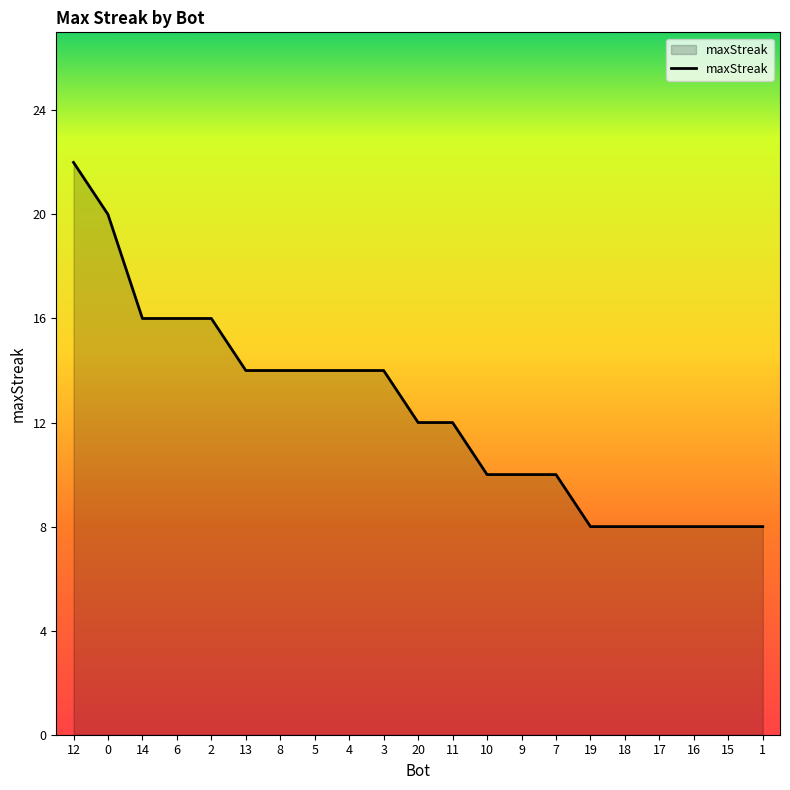

What is the sum of all values?

262